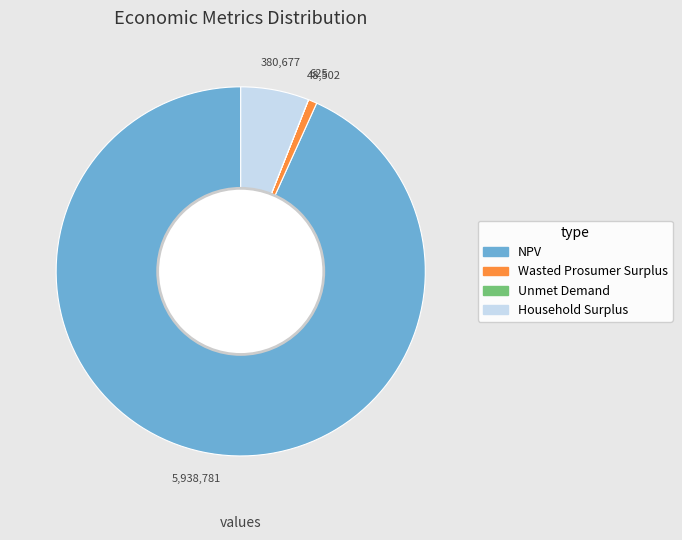

Which category accounts for the majority?

NPV